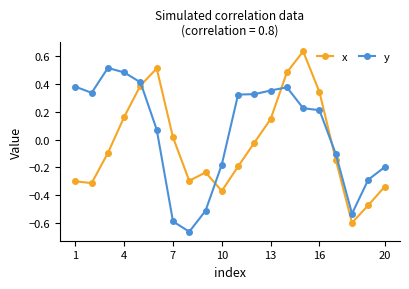

Which series ends up on top after the final intersection of y and x?

y